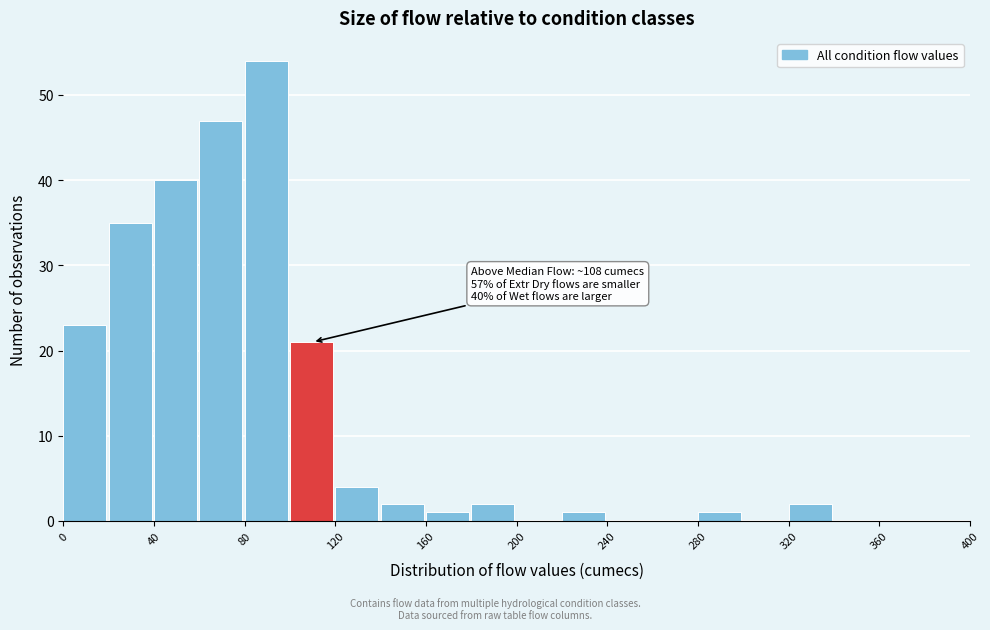

Over which range of the x-axis is the bar tallest?

80 to 100